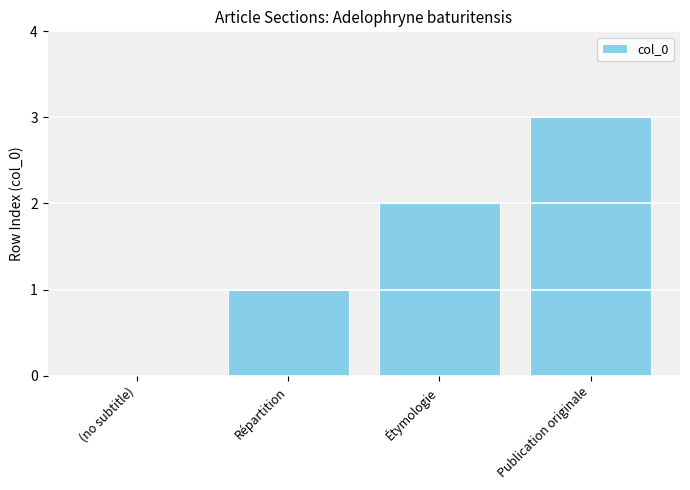

Read the value at Publication originale.

3